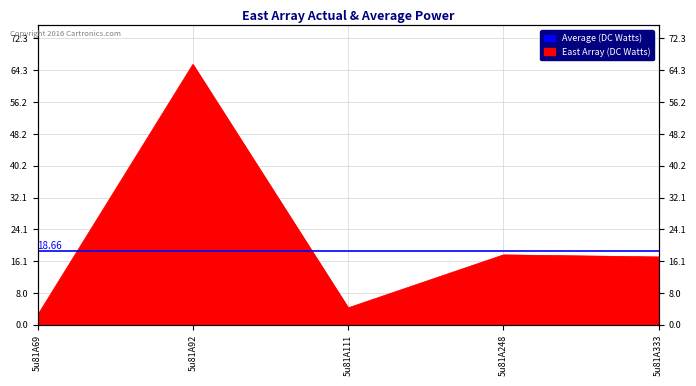

True or false: the data shows 4.3 at 5u81A111.

True